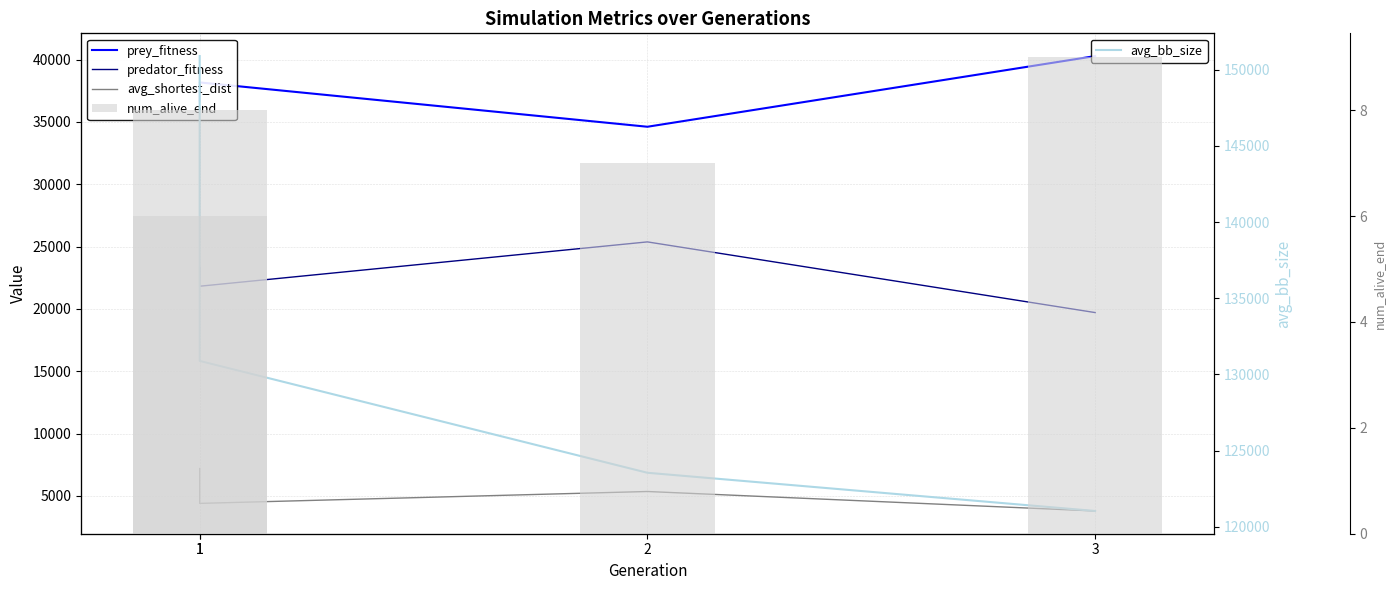

Between 1 and 2, which is larger?

1